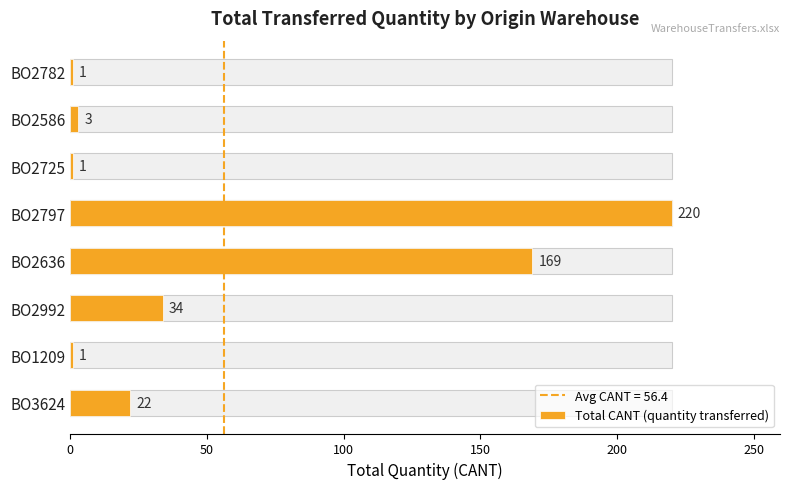

What position from the left is BO2725?

6